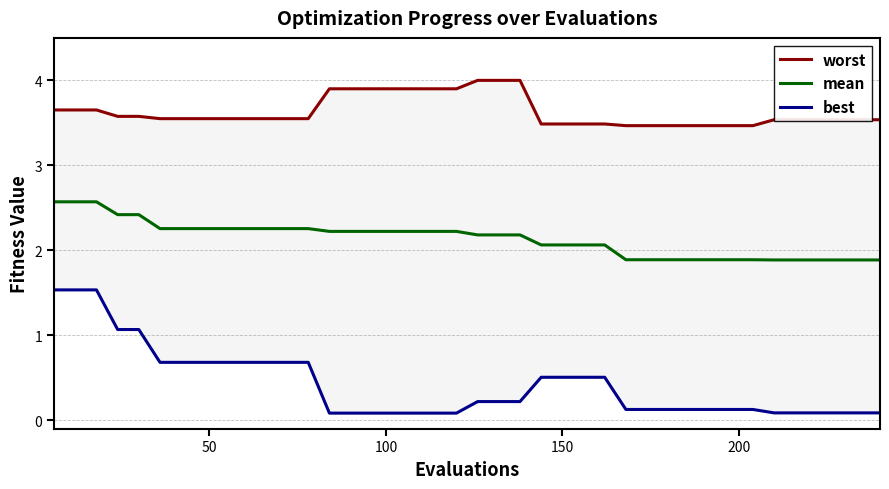

What is the minimum value shown in the chart?

0.1